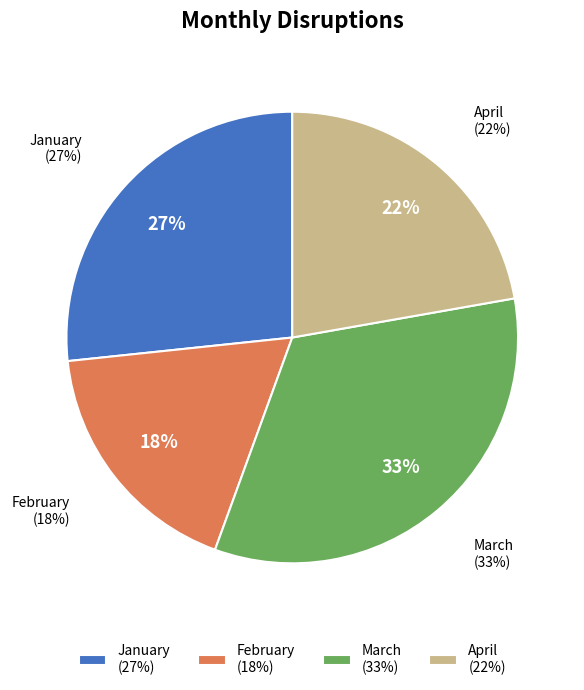

What is the largest slice in the pie chart?

March